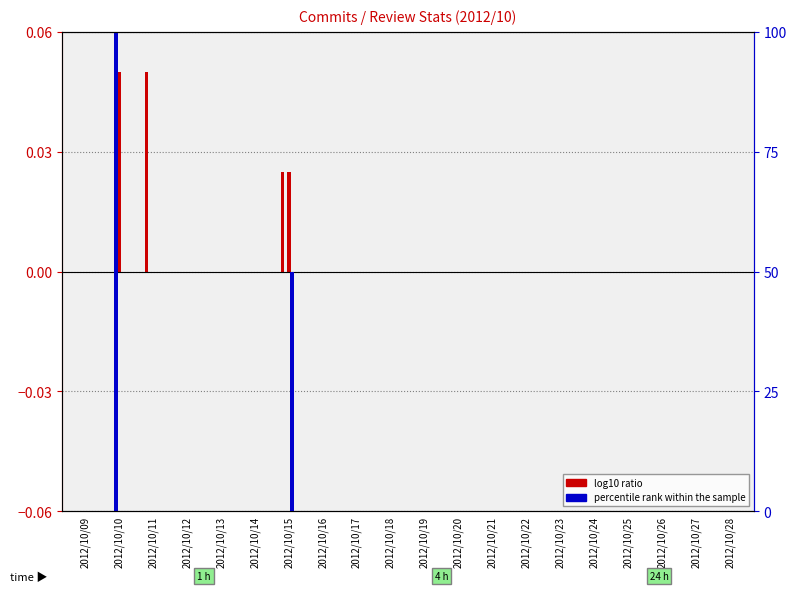

At which category does the chart reach its peak across all series?

2012/10/10